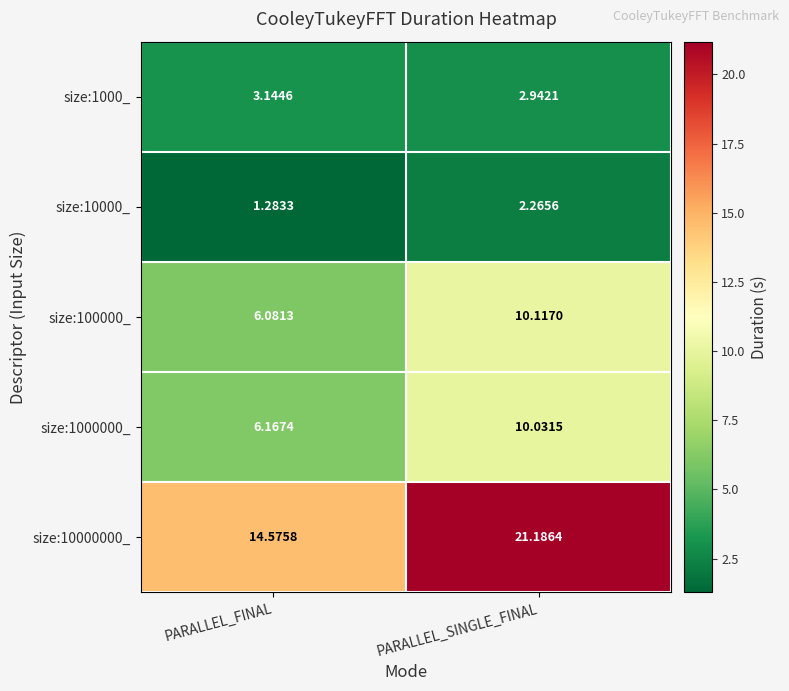

Count the number of categories in the chart.

2